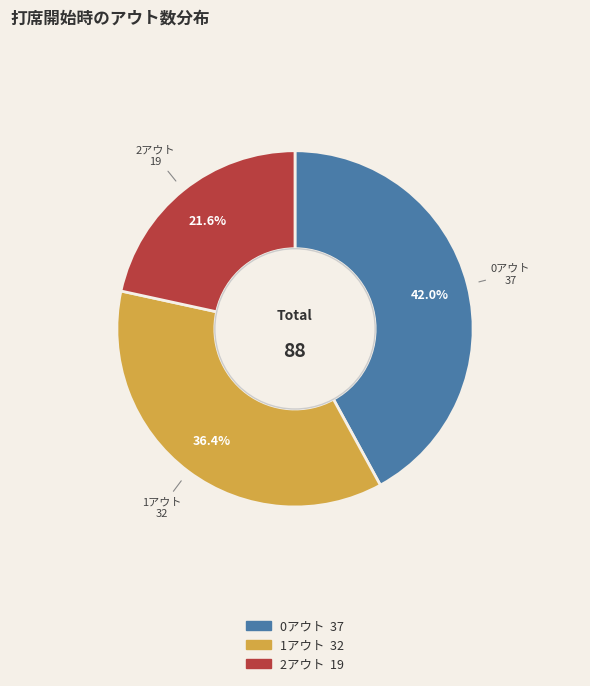

Which slice is the smallest?

2アウト